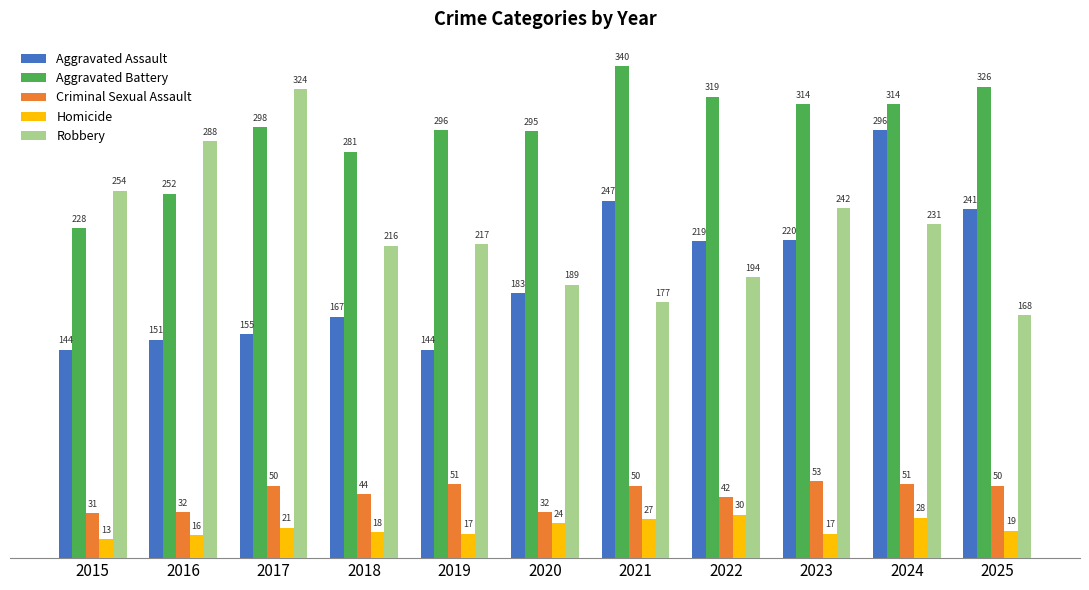

Which series has the largest range (max minus min)?

Robbery